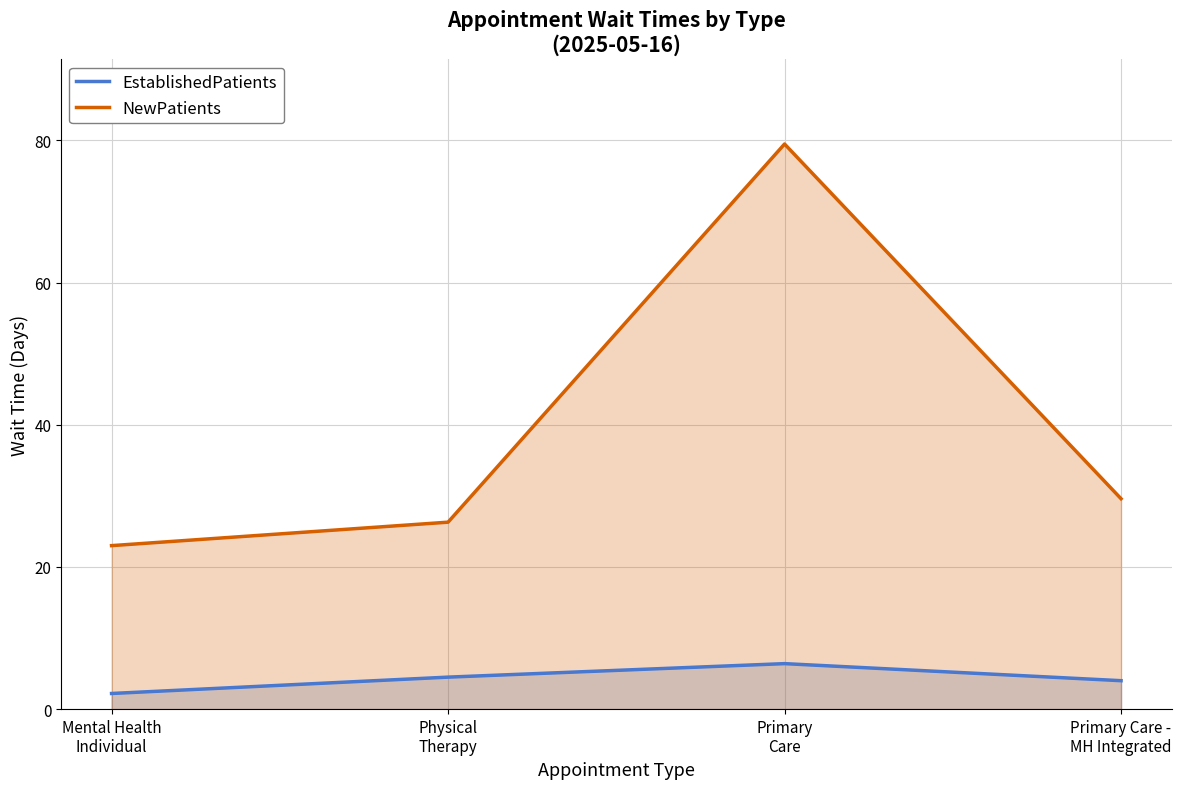

How many interior local peaks does the EstablishedPatients series have?

1